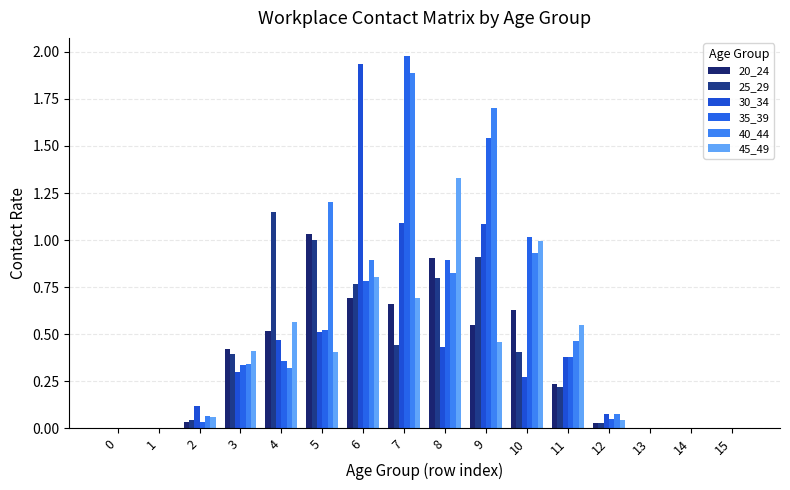

How many groups of bars are there?

16